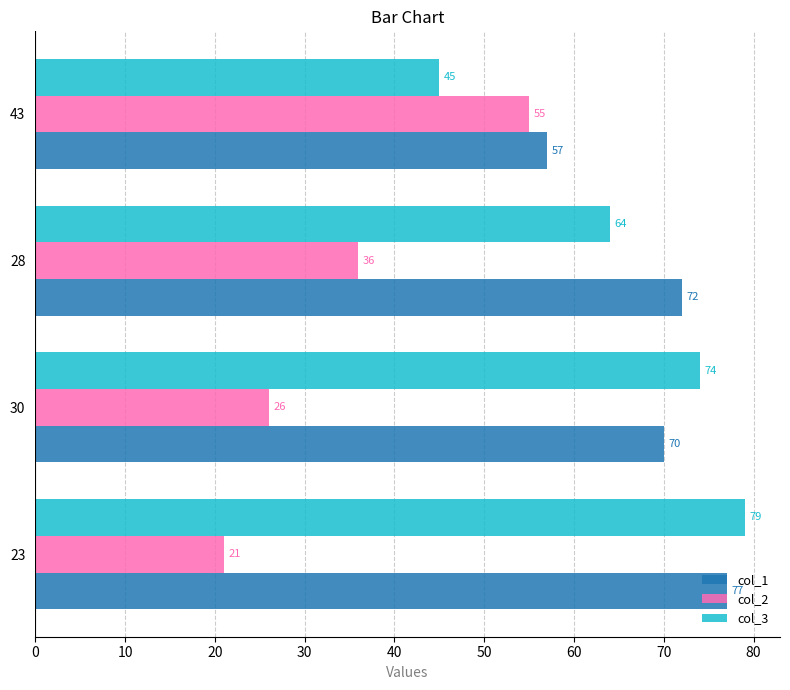

Rank the categories by col_1 value from highest to lowest.

23, 28, 30, 43